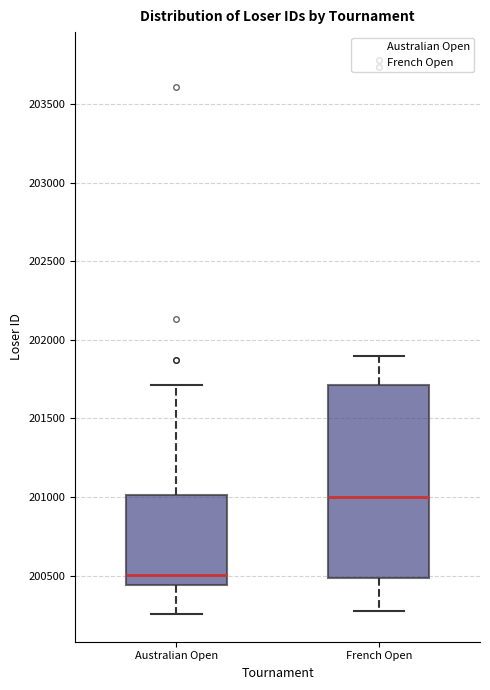

Where does the upper whisker of the box for Australian Open end on the y-axis? The values are not printed on the chart, so give them approximately, as read against the axis.

201700